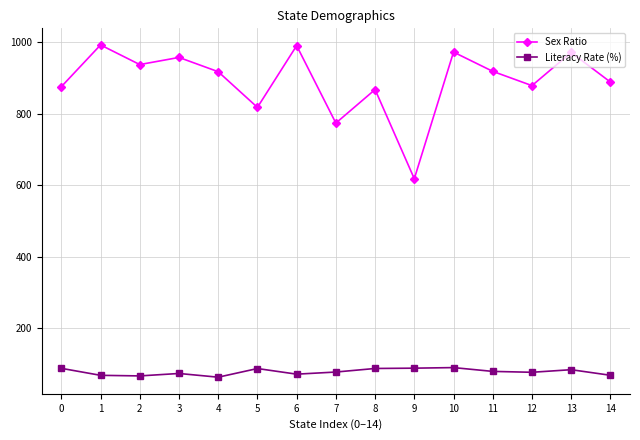

What is the smallest value displayed?

61.8